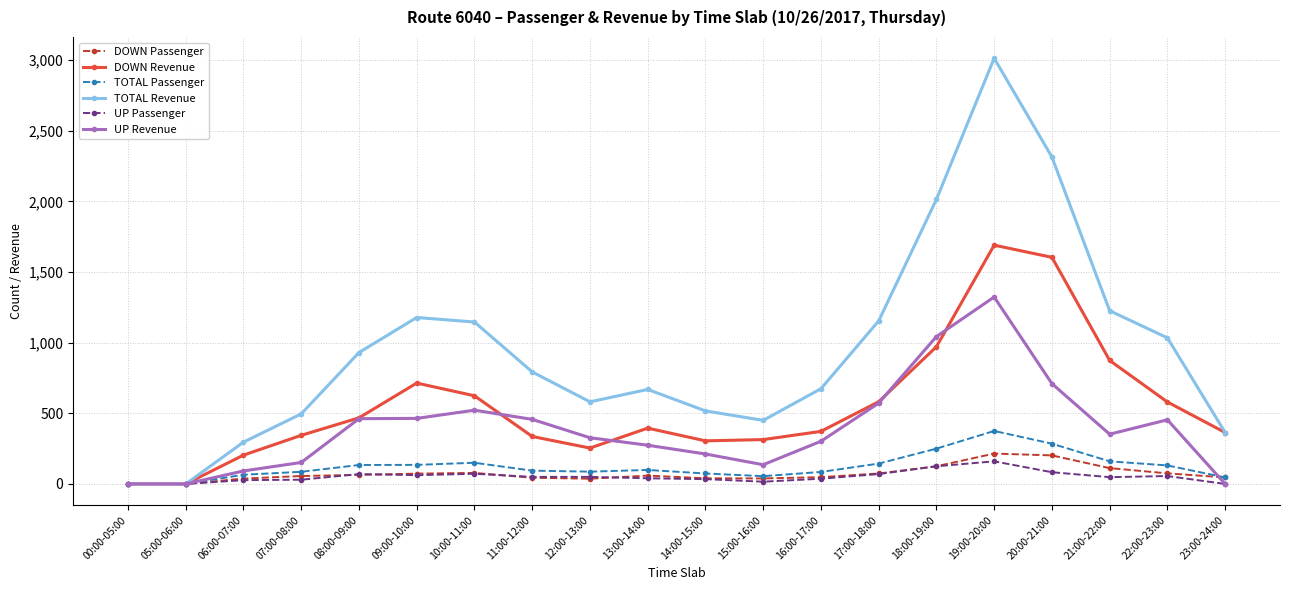

What is the label of the 1st point from the left?

00:00-05:00